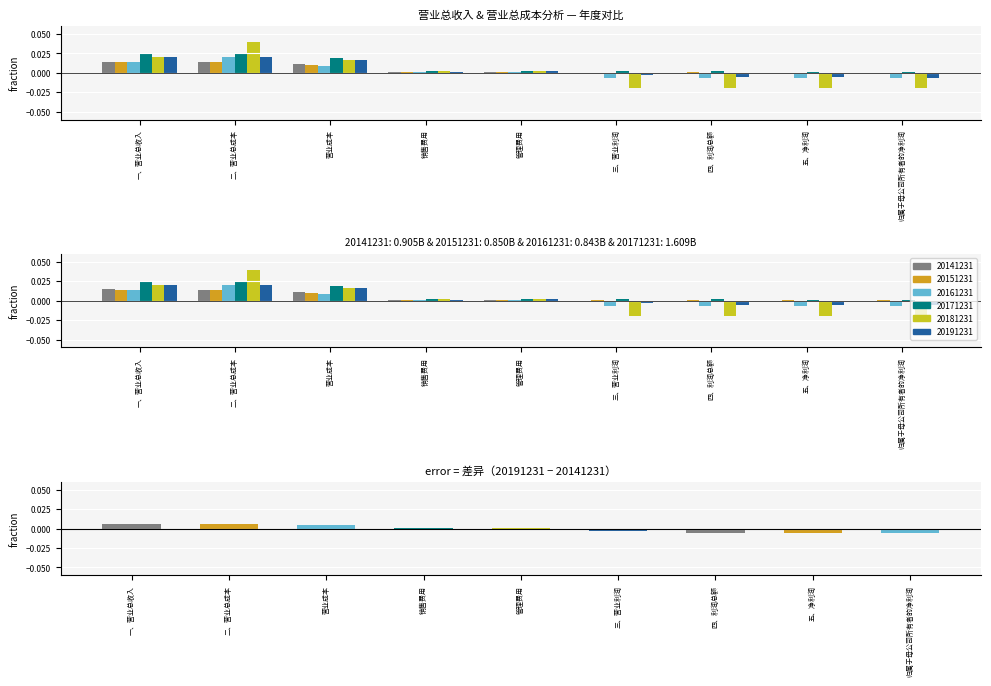

Does the chart contain any negative values?

Yes